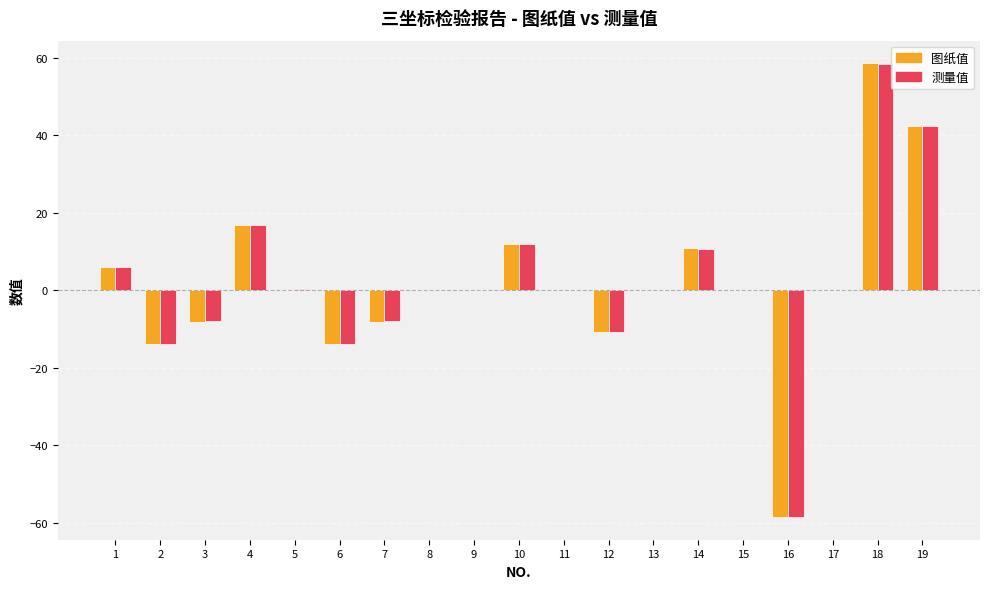

Is the value of 测量值 at 18 greater than the value of 图纸值 at 10?

Yes